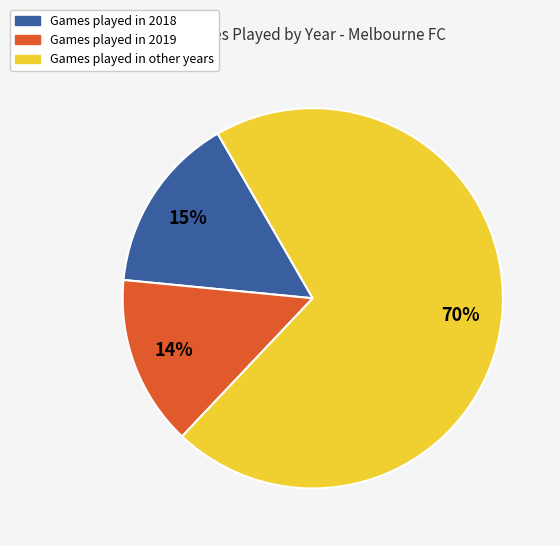

Does any single category account for the majority?

Yes